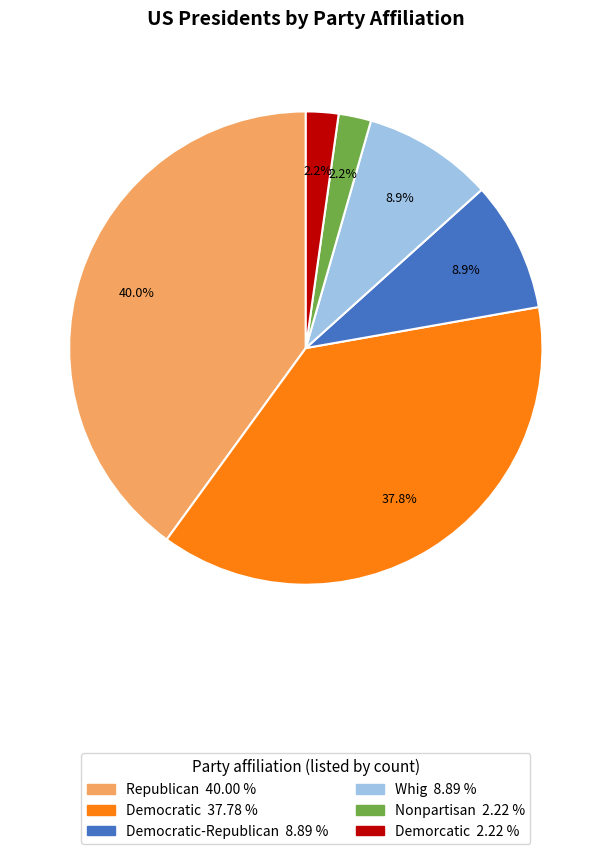

Is there any slice that represents more than half of the pie?

No